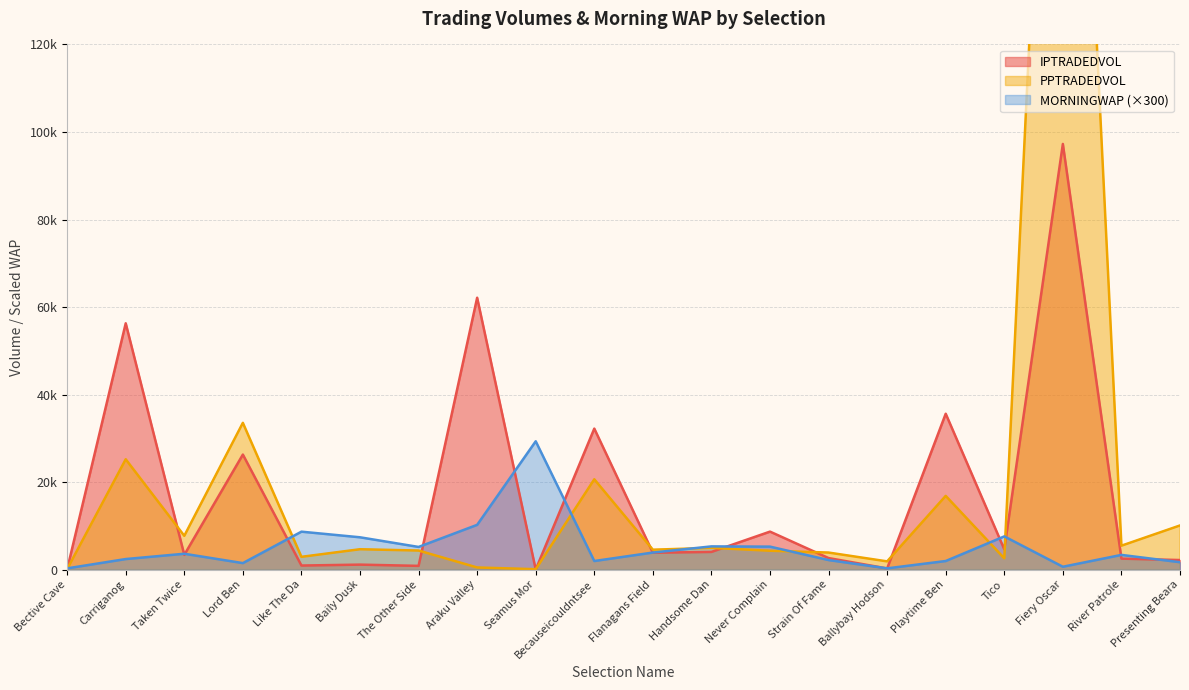

Reading left to right, list all the values displayed in this chart.

PPTRADEDVOL: 123.6	25224.3	7734.0	33548.0	2932.5	4669.5	4370.7	501.1	106.1	20649.2	4563.9	4983.4	4327.8	3909.5	1893.2	16859.5	2591.4	278495.3	5478.7	10100.4
IPTRADEDVOL: 80.5	56290.6	3383.7	26298.0	945.9	1152.5	868.9	62130.6	37.2	32231.1	3874.5	4056.0	8694.1	2651.3	277.5	35626.8	4653.4	97267.4	2521.5	2200.6
MORNINGWAP: 300.0	2427.0	3636.0	1500.0	8682.0	7398.0	5193.0	10242.0	29334.0	1977.0	3912.0	5319.0	5265.0	2196.0	300.0	1977.0	7602.0	669.0	3375.0	1704.0